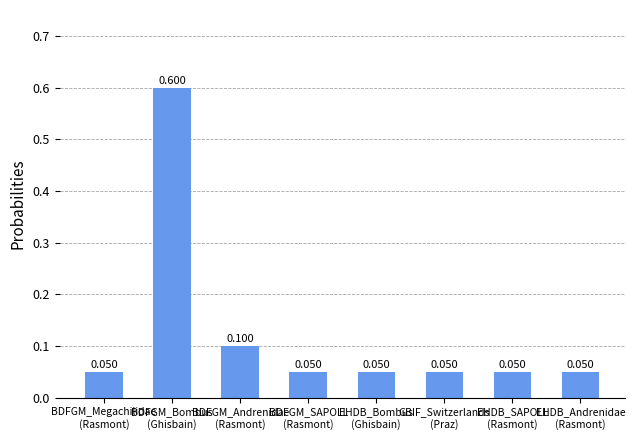

What is the sum of the values at BDFGM_SAPOLL
(Rasmont) and BDFGM_Megachilidae
(Rasmont)?

0.1